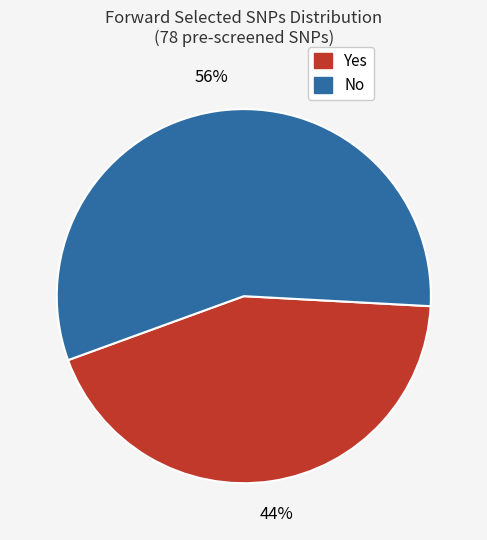

How many slices are in this pie chart?

2